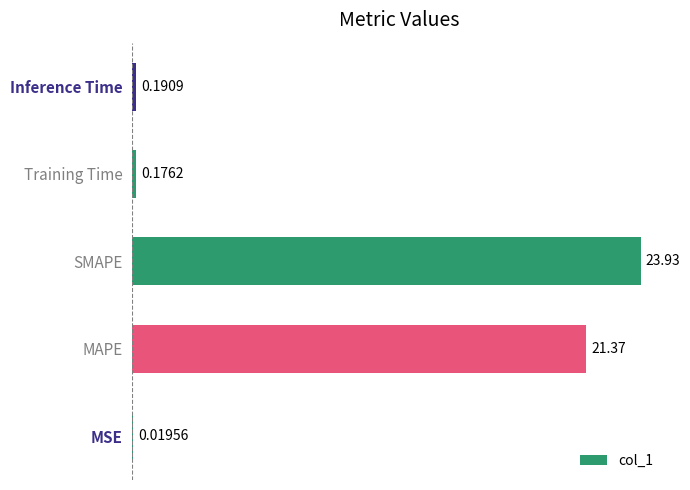

Between SMAPE and MSE, which is larger?

SMAPE